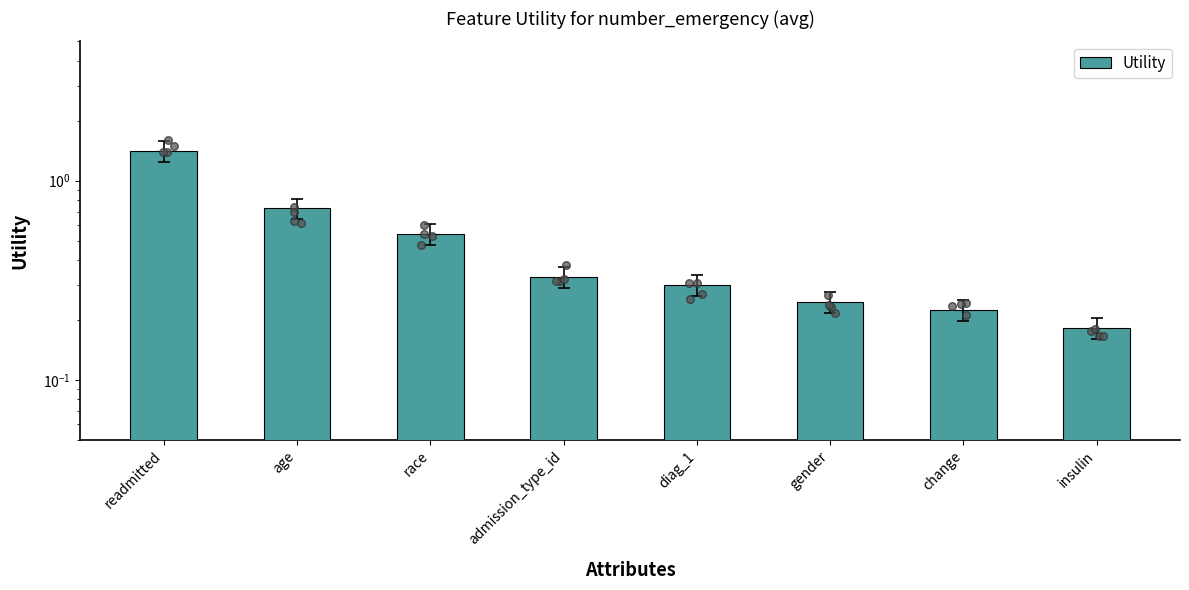

What is the change in value from readmitted to admission_type_id?

-1.1